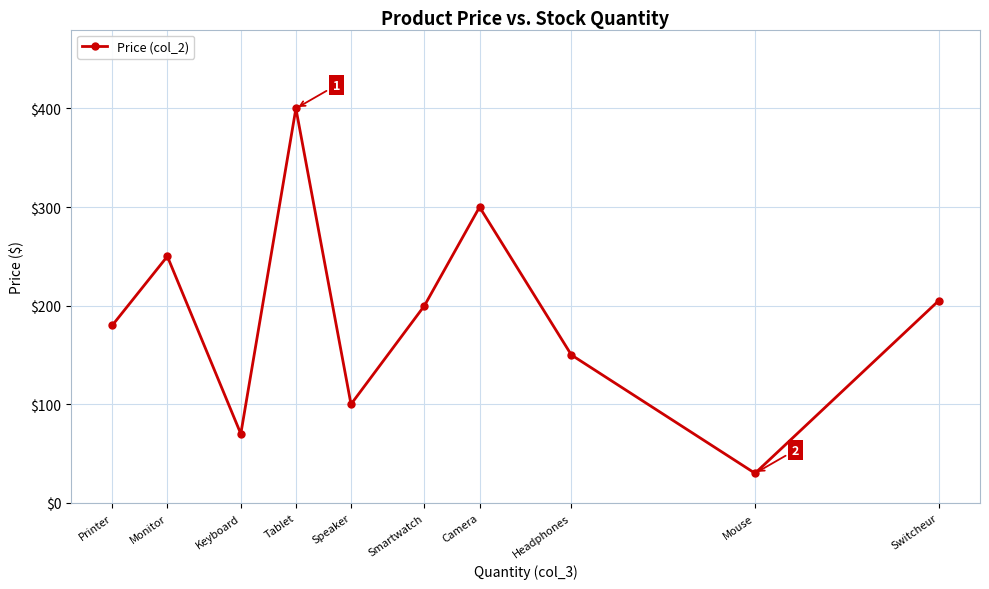

The value at Keyboard is 125.0. True or false?

False